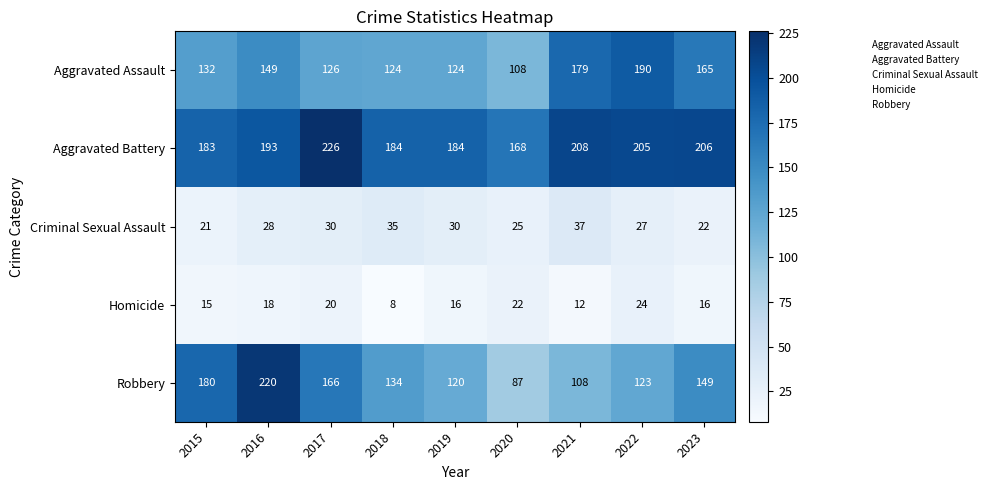

At which label does Robbery first exceed 134?

2015